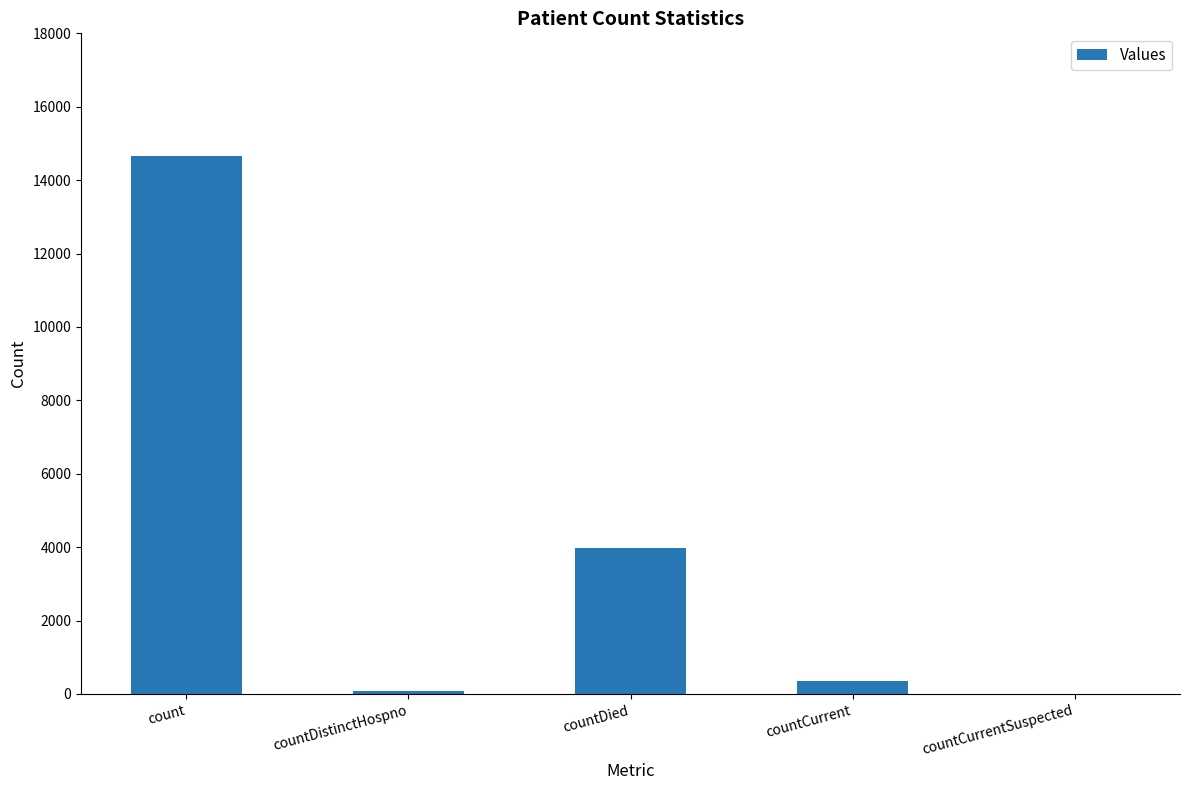

Reading left to right, list all the values displayed in this chart.

count=14659	countDistinctHospno=76	countDied=3965	countCurrent=350	countCurrentSuspected=0